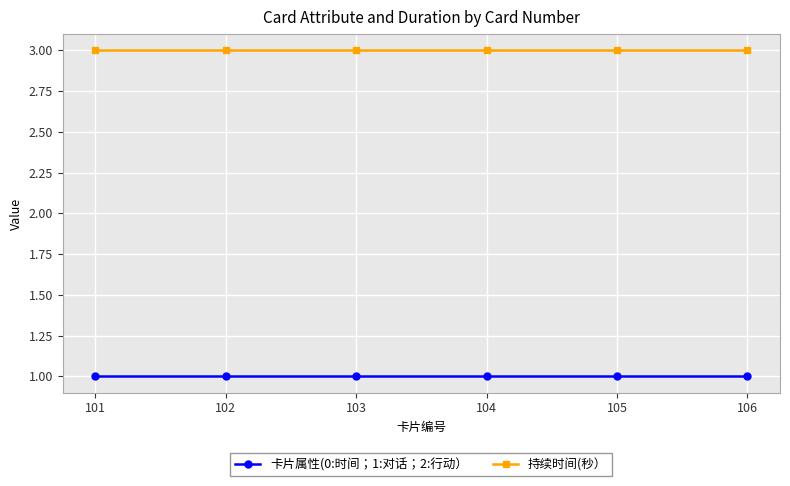

How many lines are shown in the chart?

2